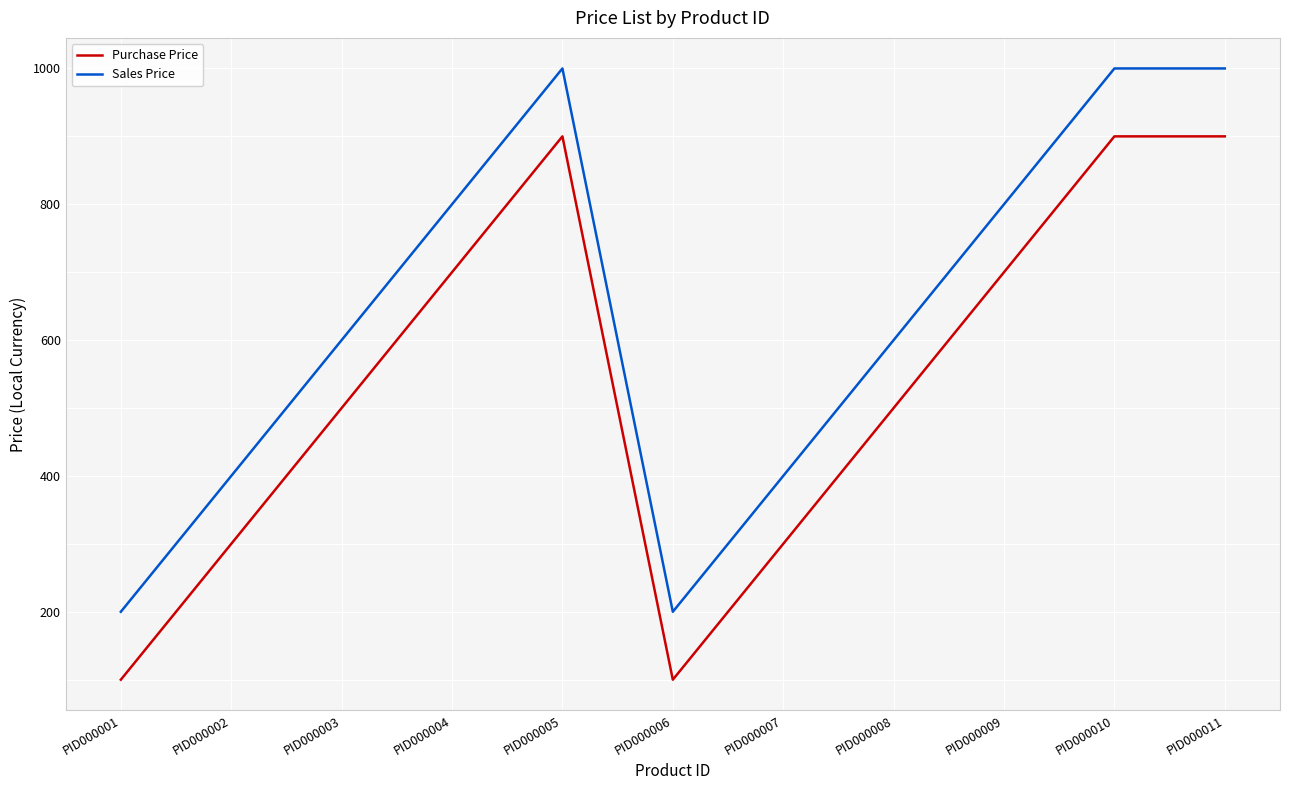

What is the difference between the highest and lowest values at PID000001?

100